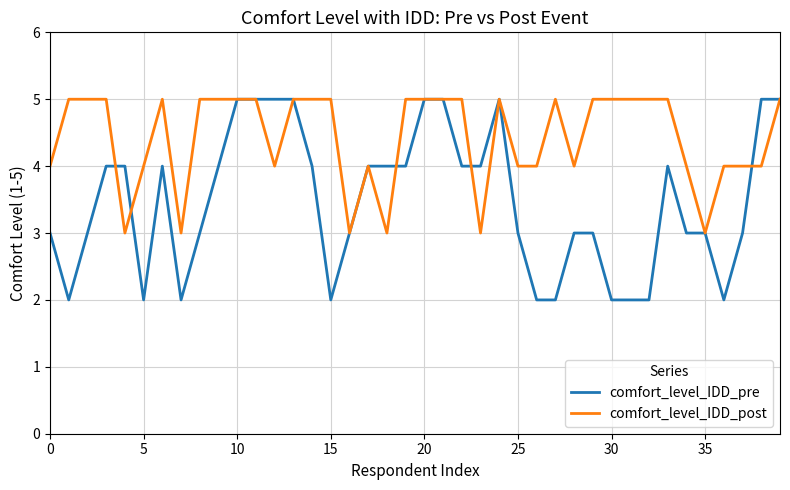

Which series has the largest total across all categories?

comfort_level_IDD_post